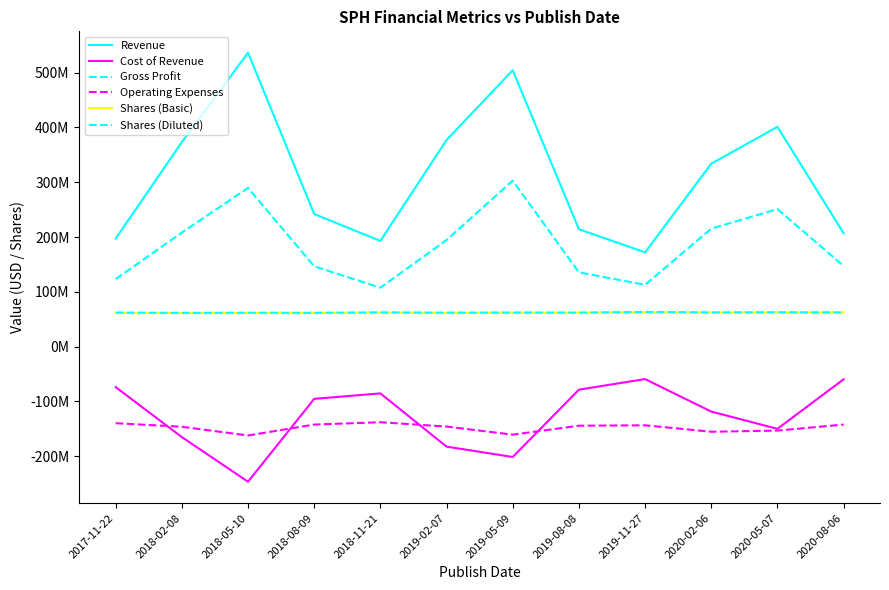

What is the difference between the maximum and second lowest values in the Shares (Diluted) series?

1729000